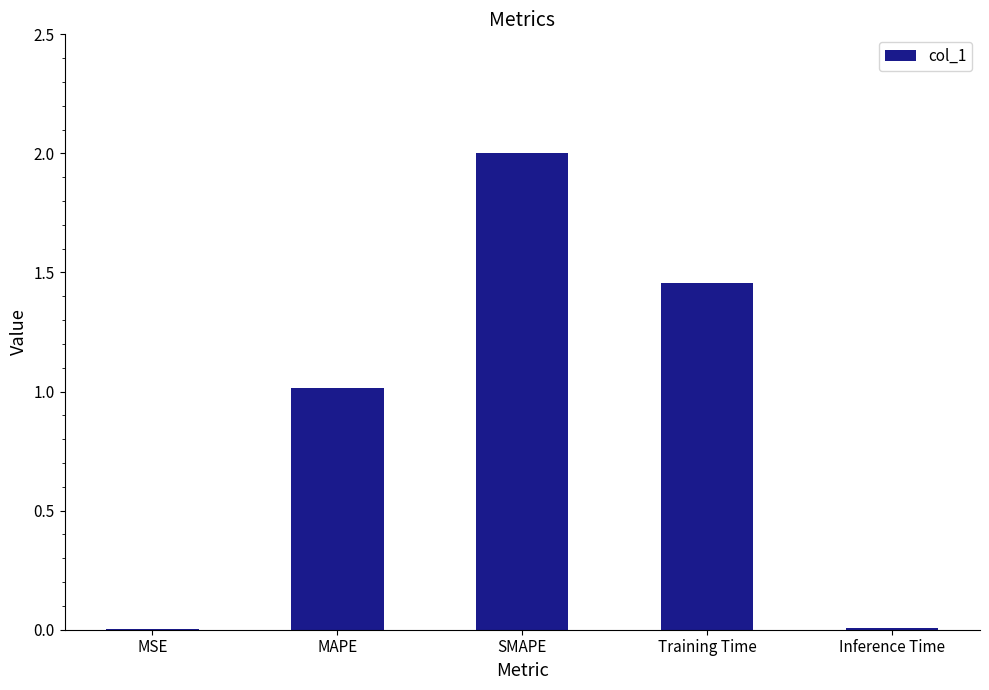

Is it true that the value at MAPE is 1.0?

True